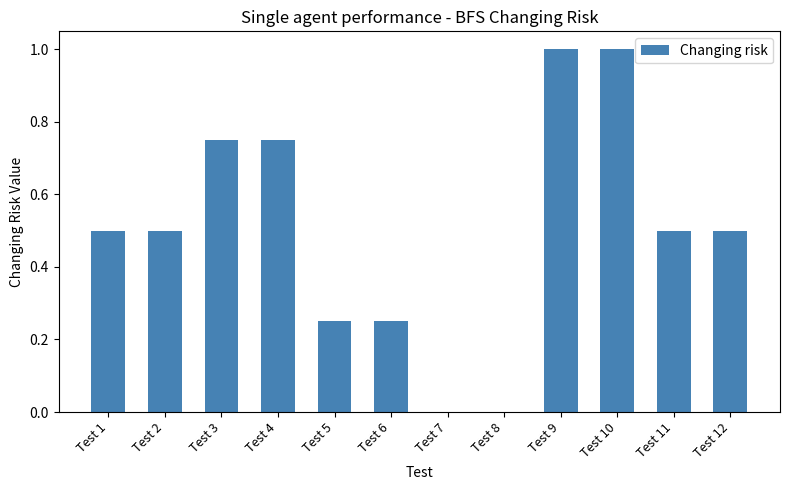

How many values are between 0 and 1?

12